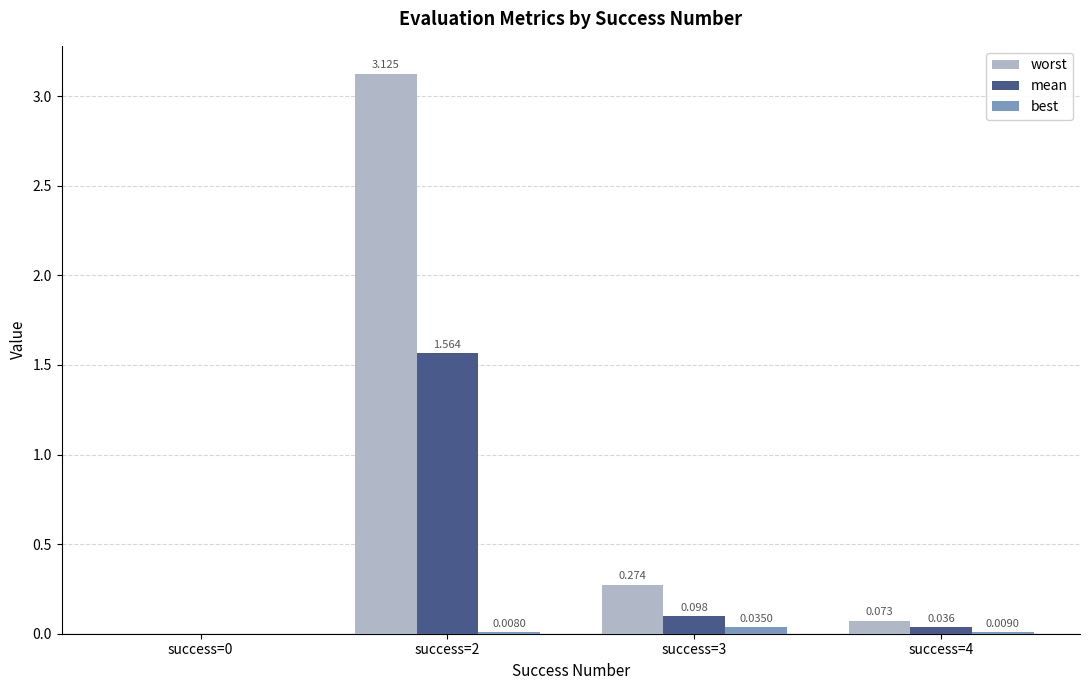

Is the value of worst at success=3 greater than the value of best at success=2?

Yes